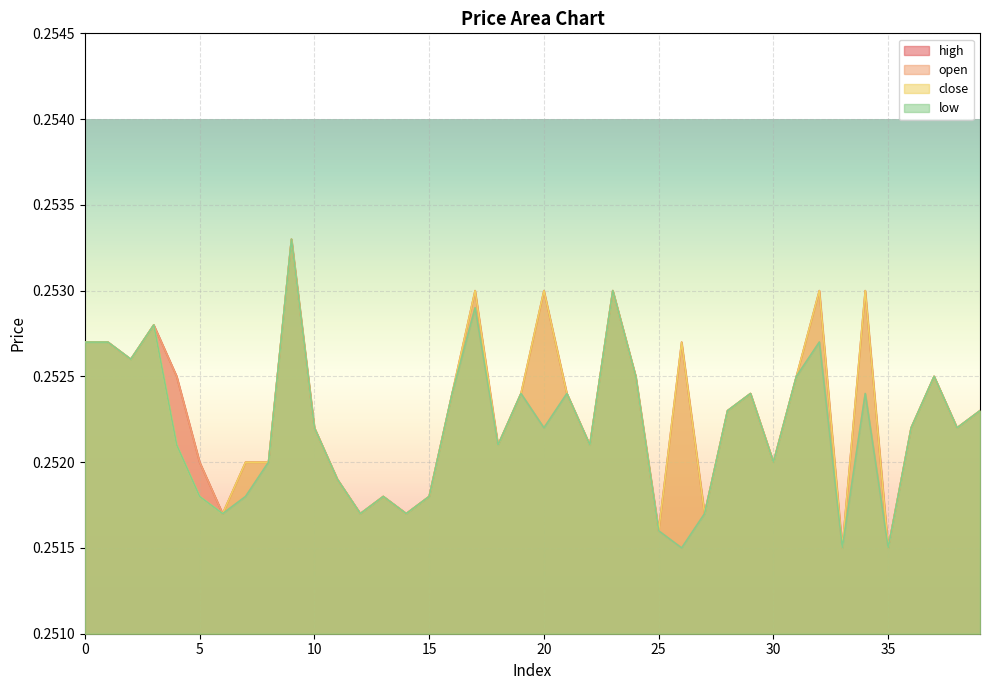

At which label does open reach its peak?

9